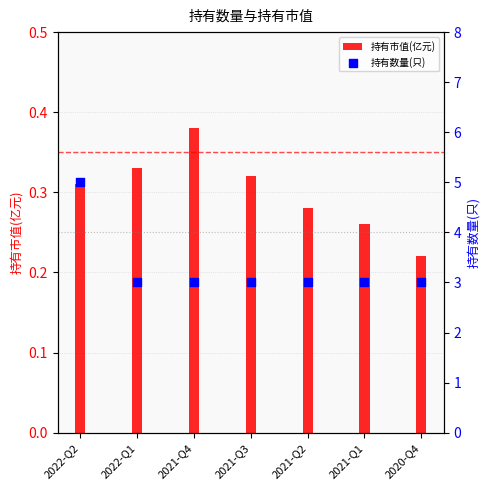

Is the value of 持有数量(只) at 2021-Q4 greater than the value of 持有市值(亿元) at 2021-Q4?

Yes